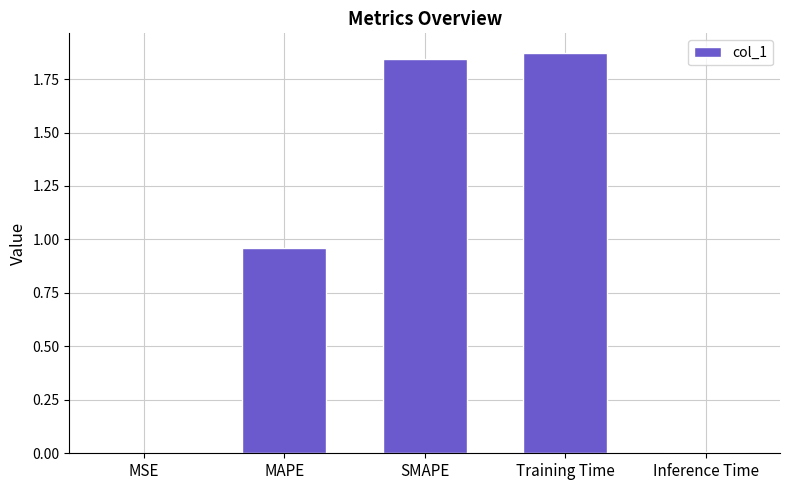

What is the sum of all values?

4.7